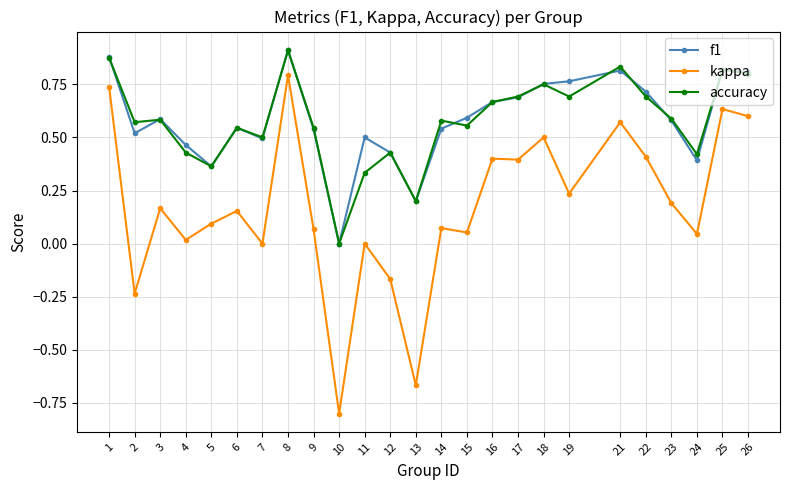

Is the value of f1 at 1 greater than the value of accuracy at 12?

Yes